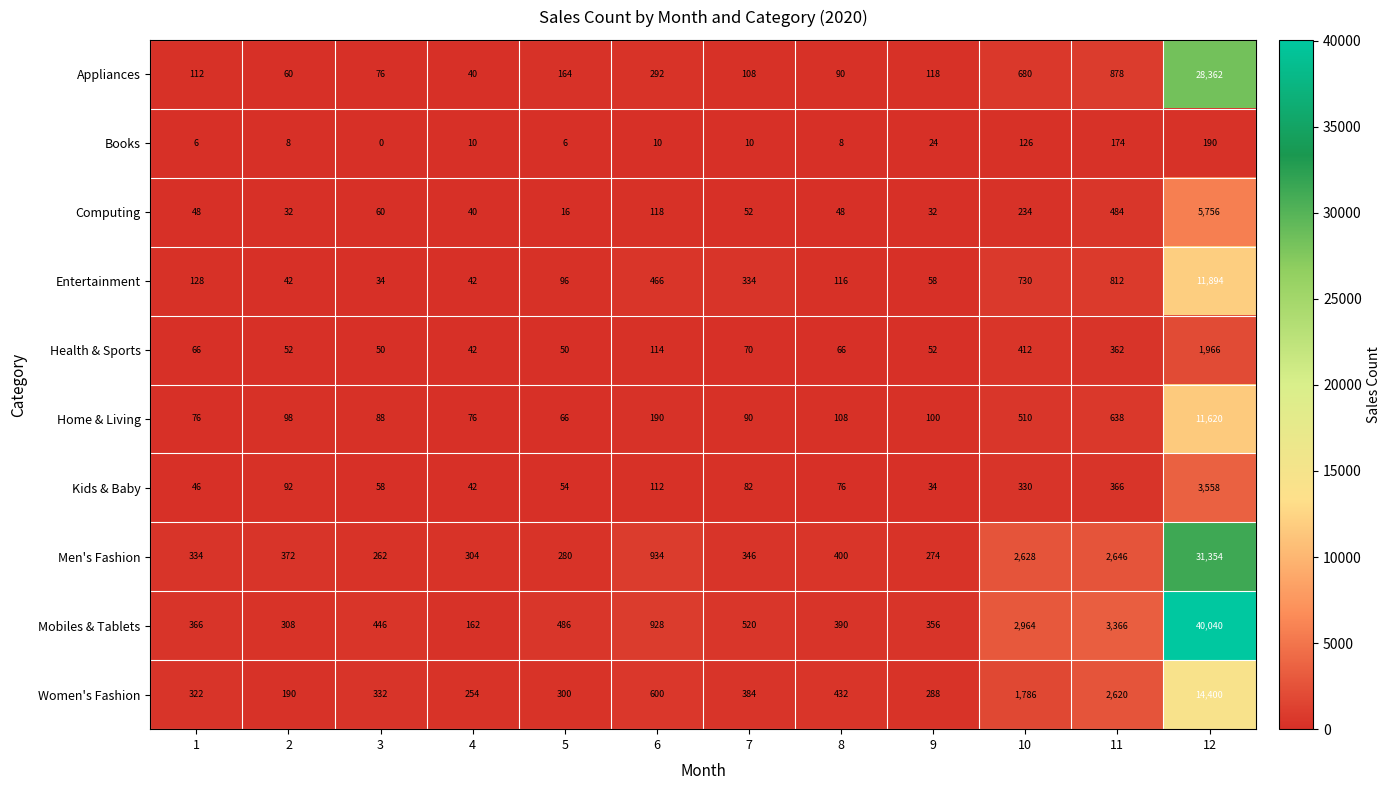

What is the average value of the Home & Living series?

1138